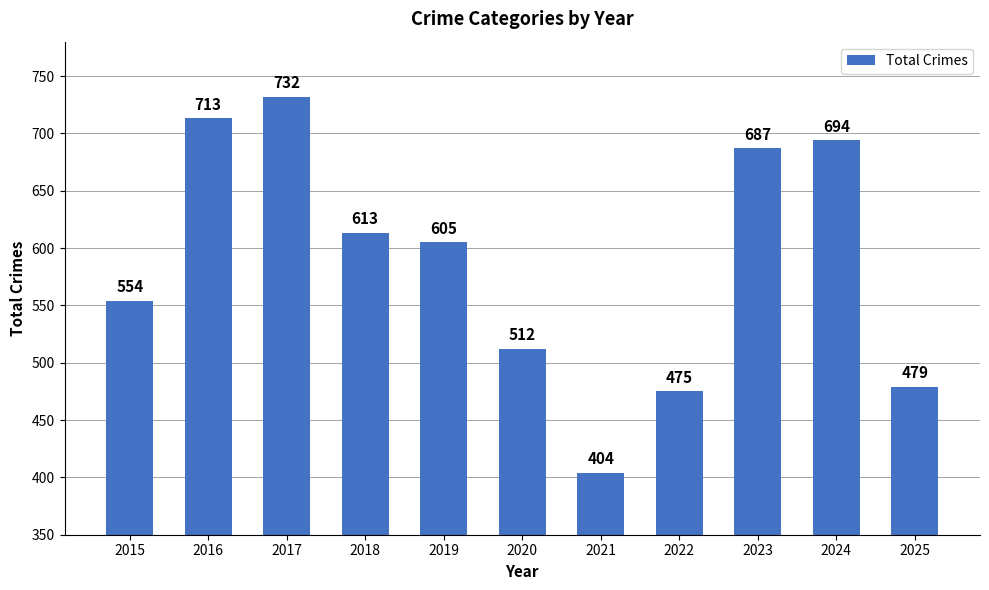

Rank the categories by value from highest to lowest.

2017, 2016, 2024, 2023, 2018, 2019, 2015, 2020, 2025, 2022, 2021